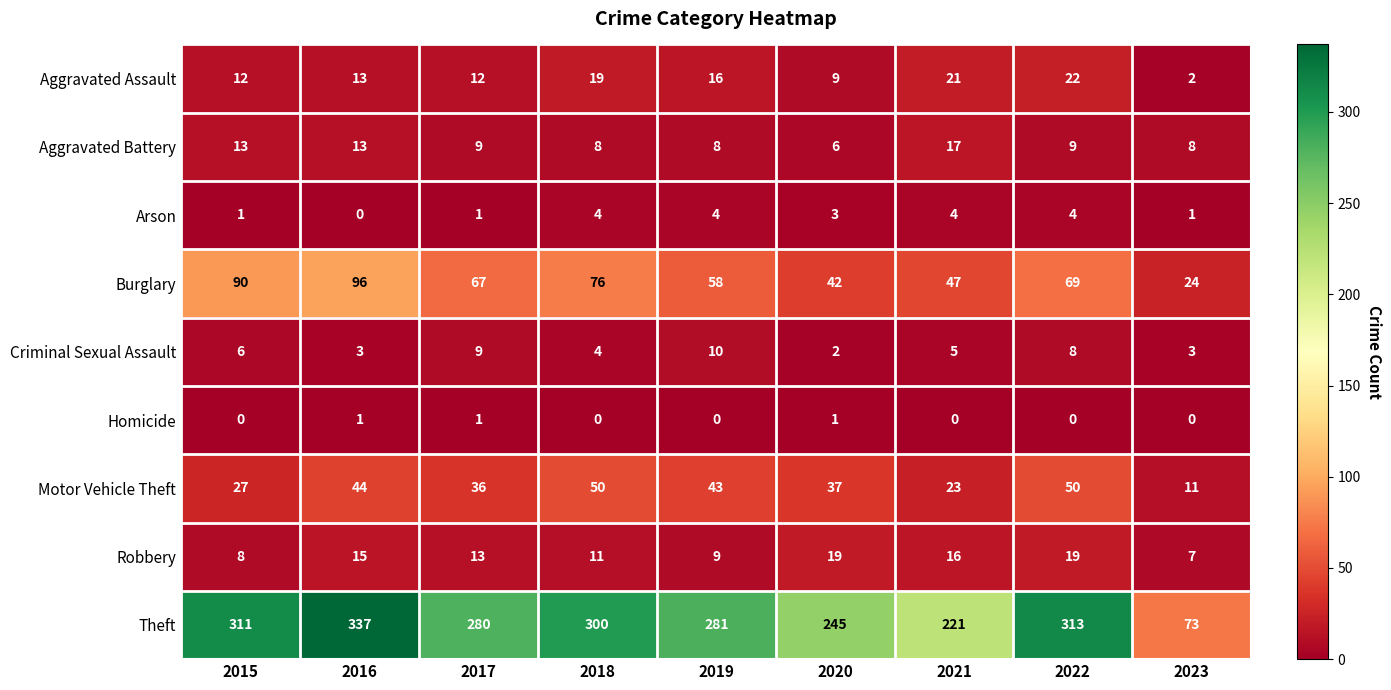

Between 2015 and 2017, which series saw the biggest shift?

Theft